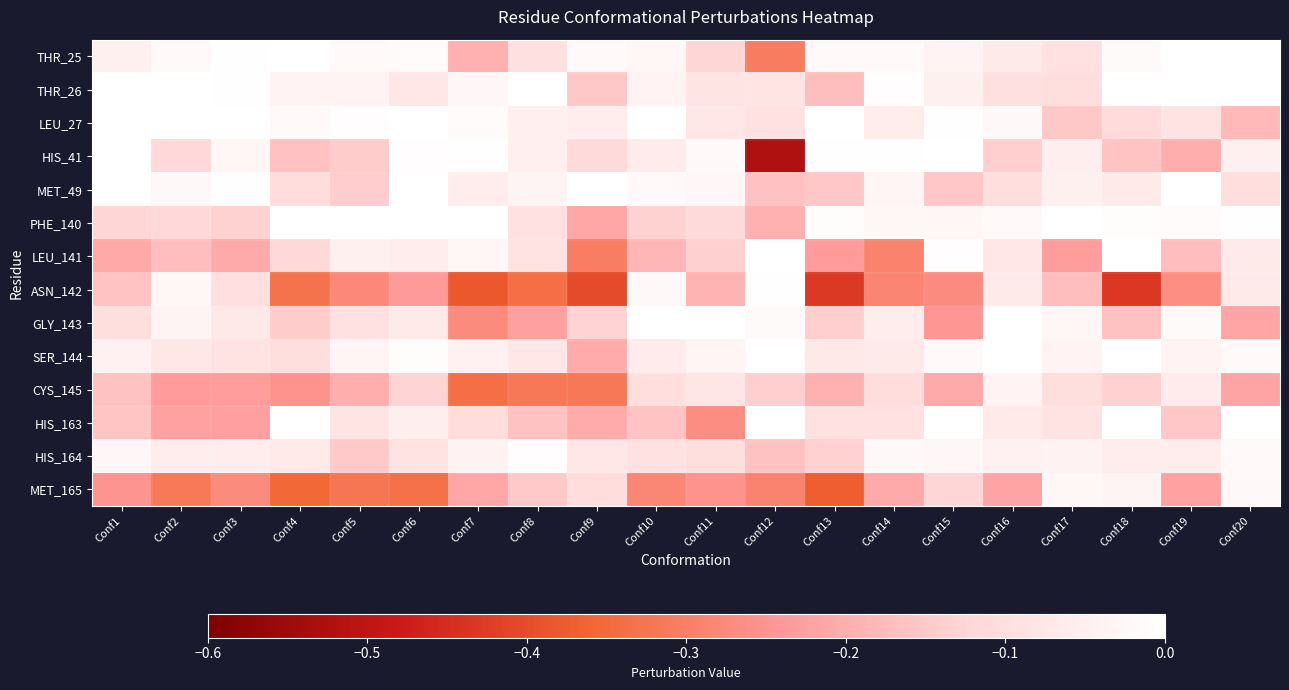

List the series in order of their peak value, lowest first.

CYS_145, MET_165, HIS_164, ASN_142, HIS_41, LEU_27, PHE_140, THR_25, THR_26, MET_49, LEU_141, GLY_143, SER_144, HIS_163